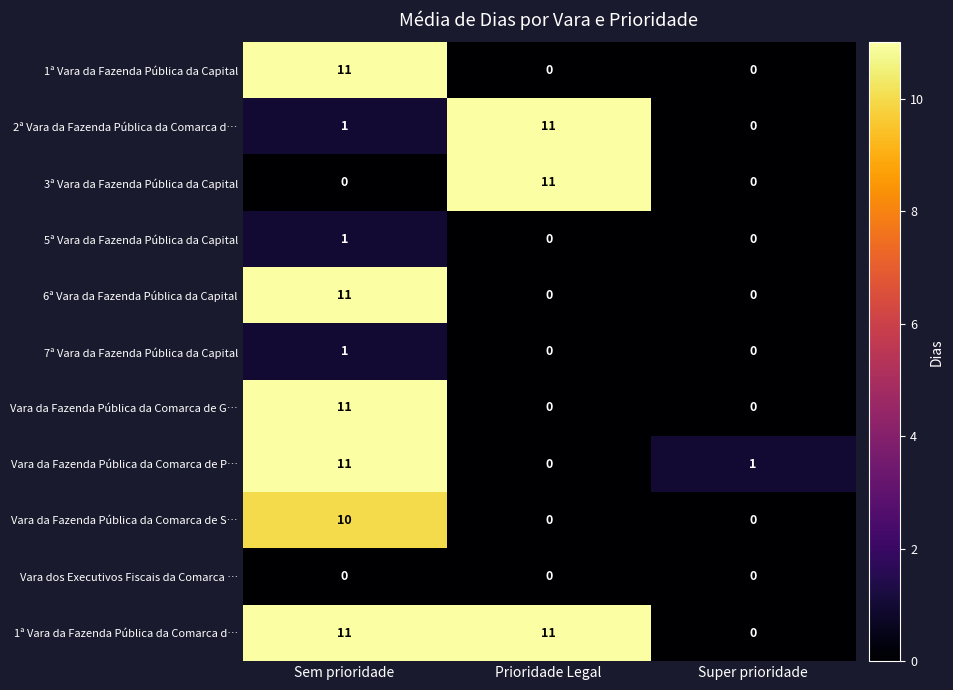

Which series has the largest total across all categories?

1ª Vara da Fazenda Pública da Comarca d…